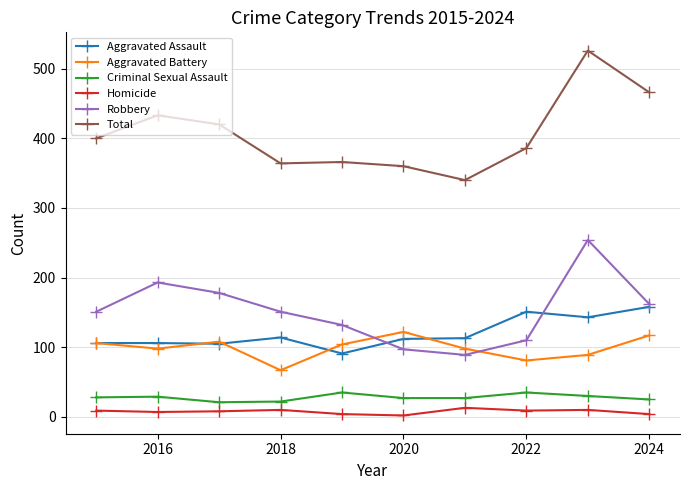

Which series has the largest total across all categories?

Total